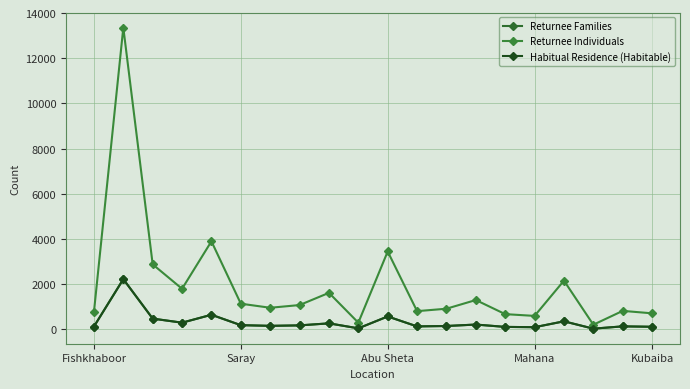

Is this an area chart (filled region under the line)?

No